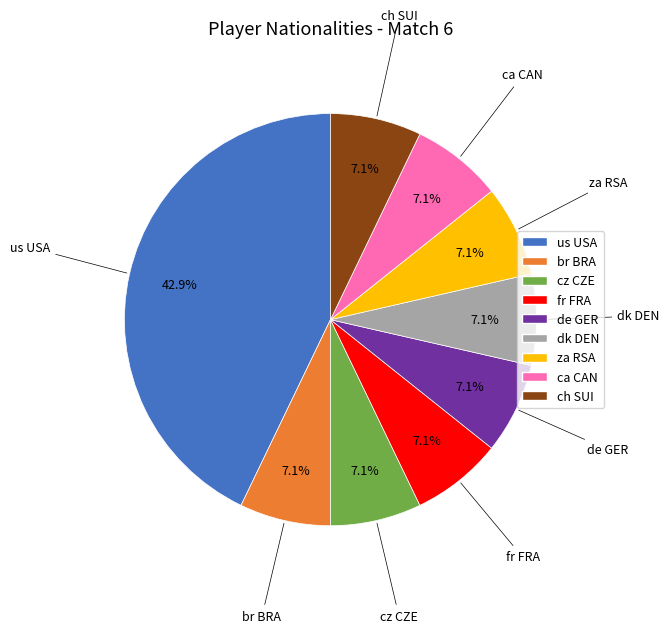

Count the number of slices in the pie.

9